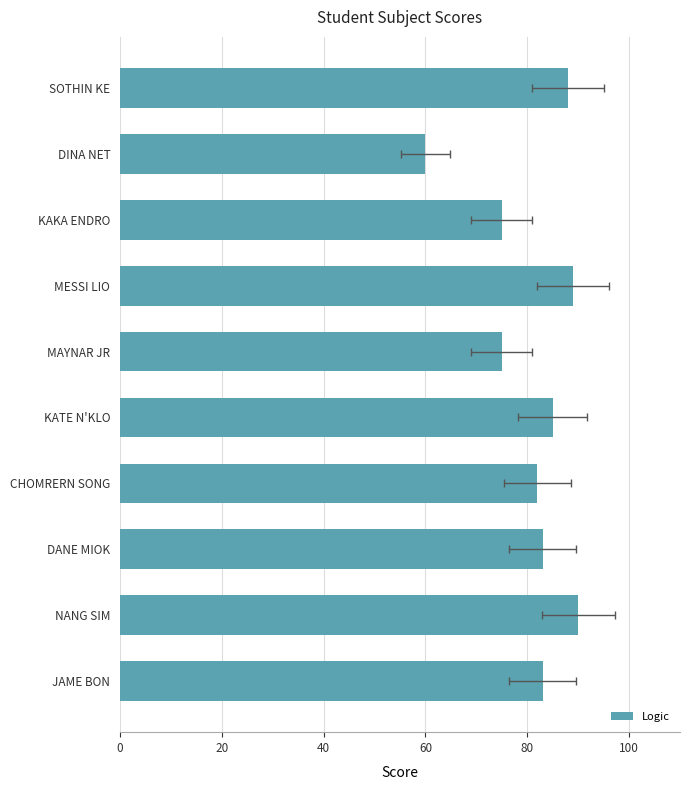

Reading left to right, extract all data points from this chart.

88	60	75	89	75	85	82	83	90	83